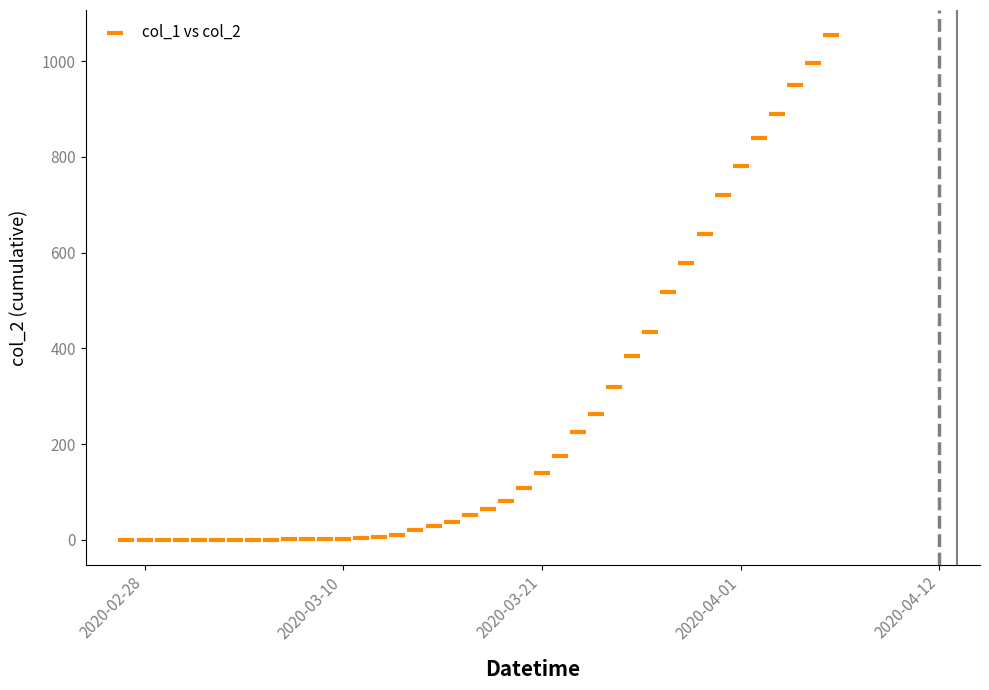

What is the range of Y values (max minus min)?

1054